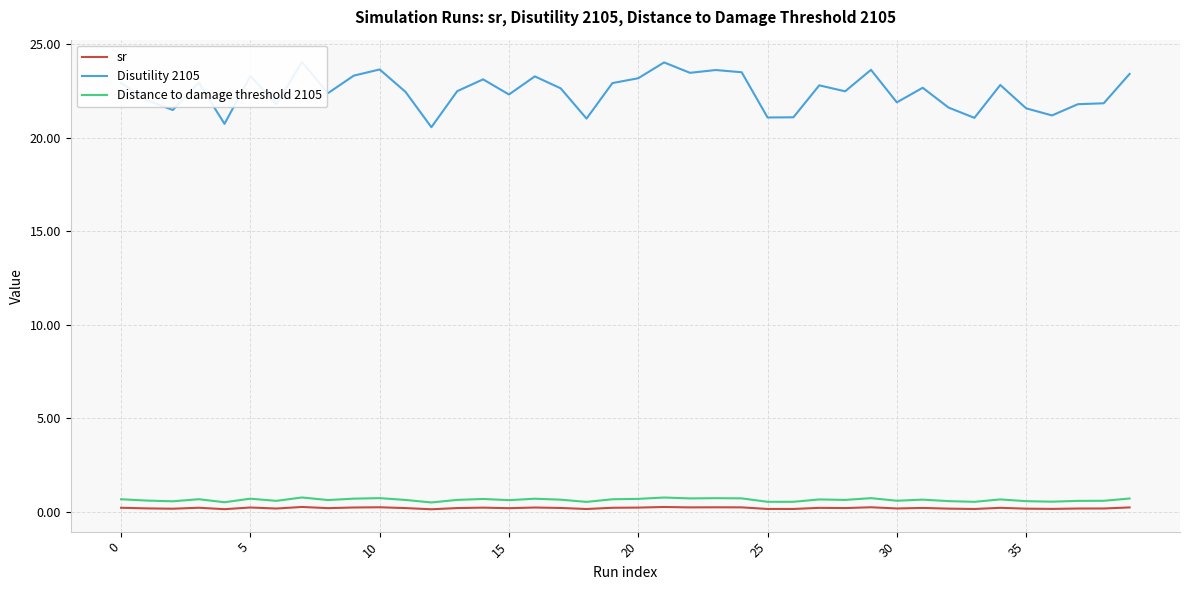

Count the sr values in the range 0 to 1.

40